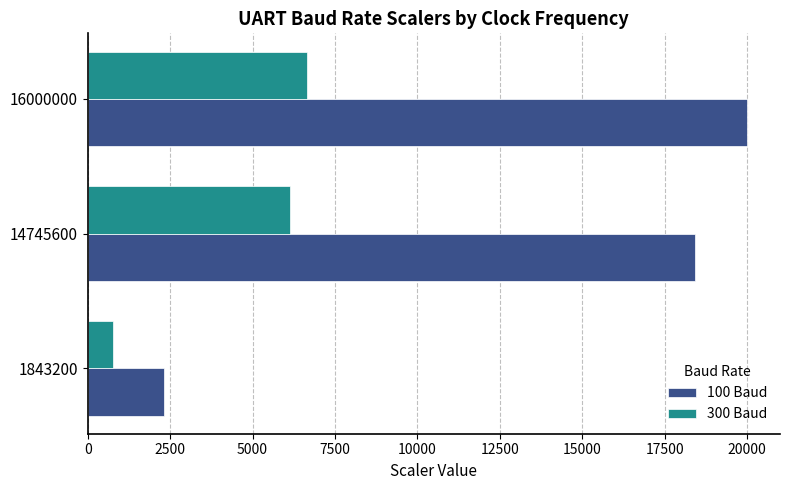

Which series has the widest spread of values?

100 Baud